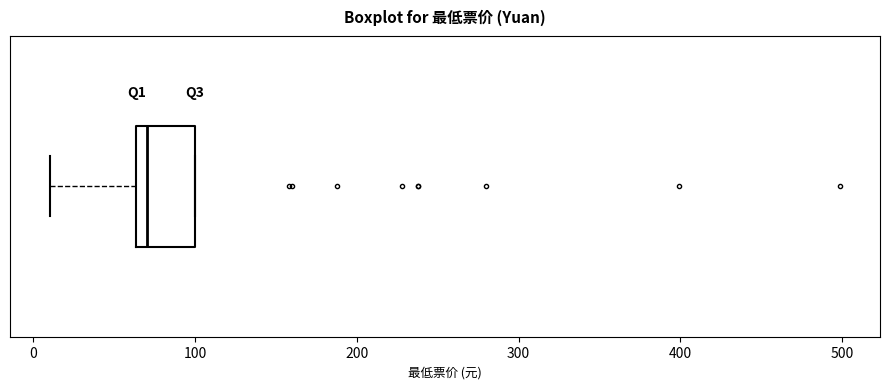

Read this box plot against the x-axis: the position of the median line, the range covered by the box, and the ends of both whiskers. The values are not printed on the chart, so give them approximately, as read against the axis.

median 70, box 60 to 100, whiskers 10 to 100